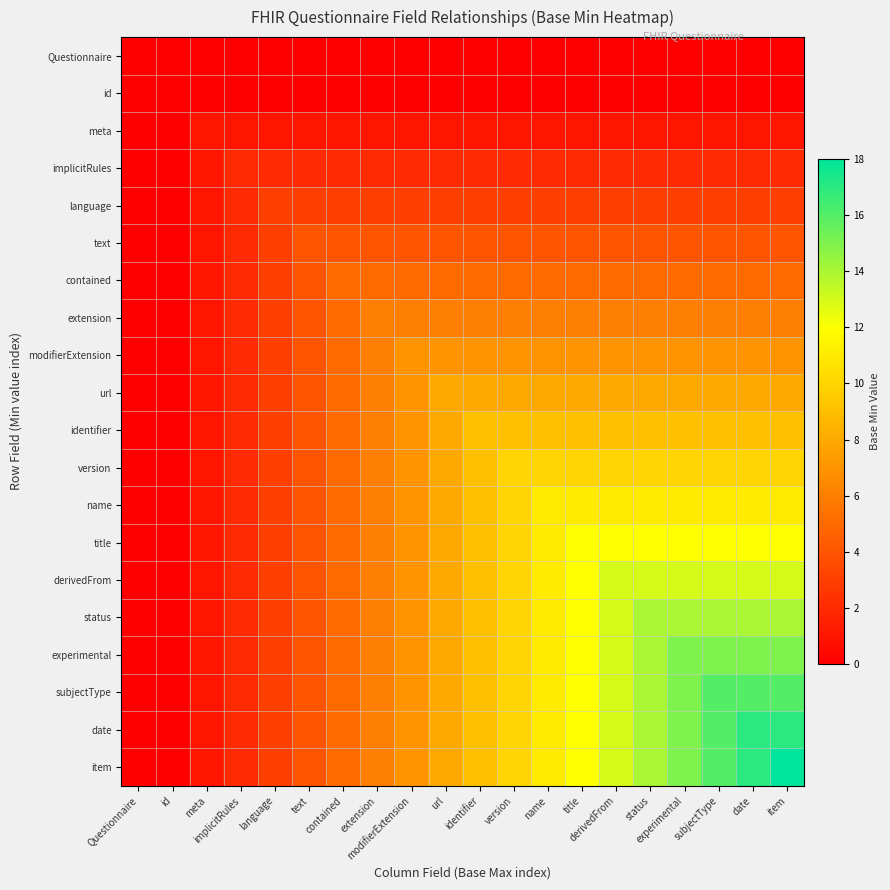

Rank the series at url from lowest to highest value.

Questionnaire, id, meta, implicitRules, language, text, contained, extension, modifierExtension, url, identifier, version, name, title, derivedFrom, status, experimental, subjectType, date, item